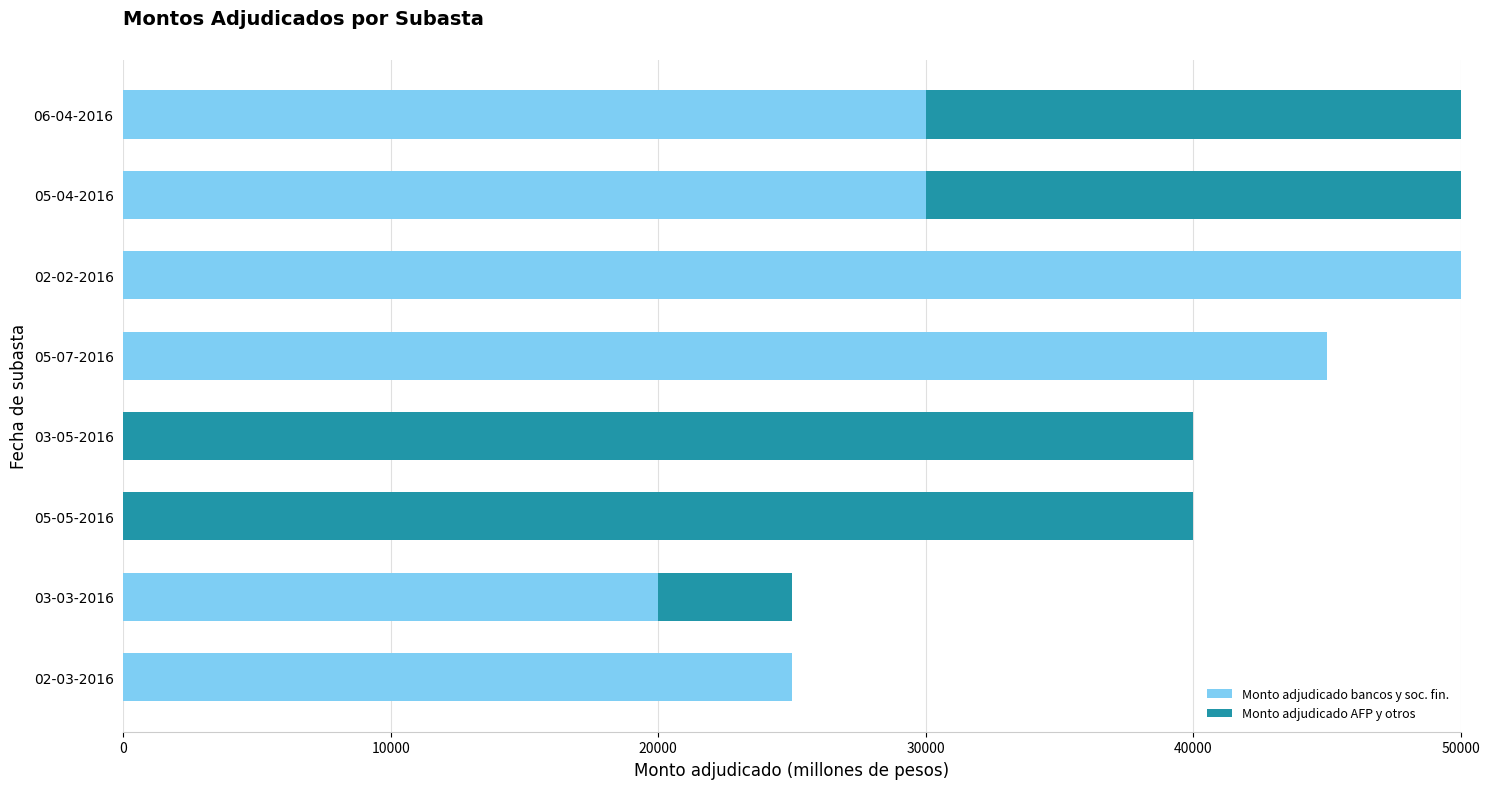

True or false: Monto adjudicado bancos y soc. fin. has a value of 50000 at 02-02-2016.

True